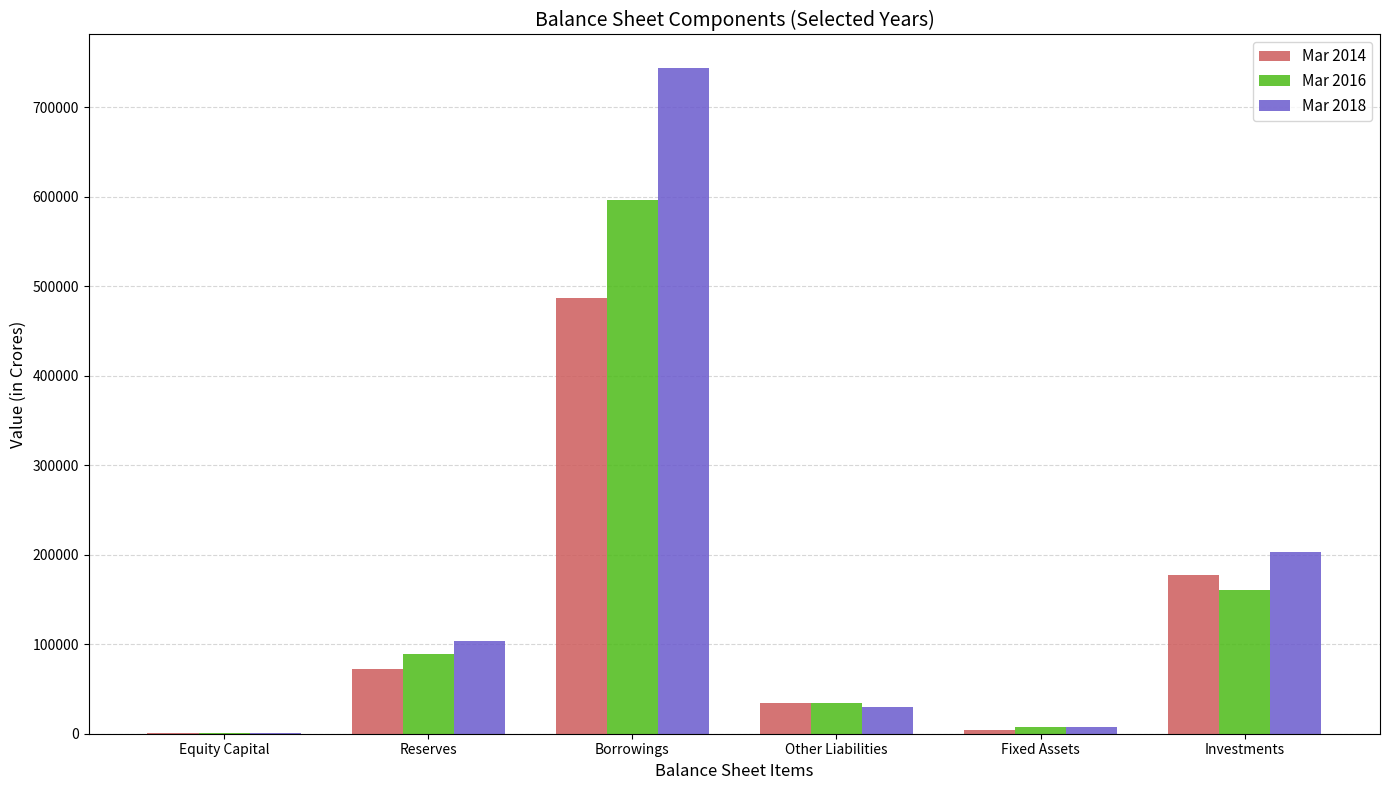

What is the maximum value shown in the chart?

743834